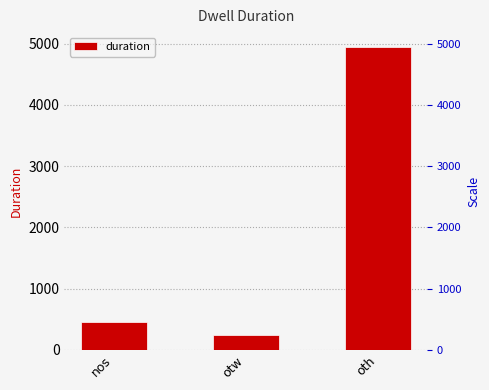

The chart shows a value of 240 at otw. True or false?

True